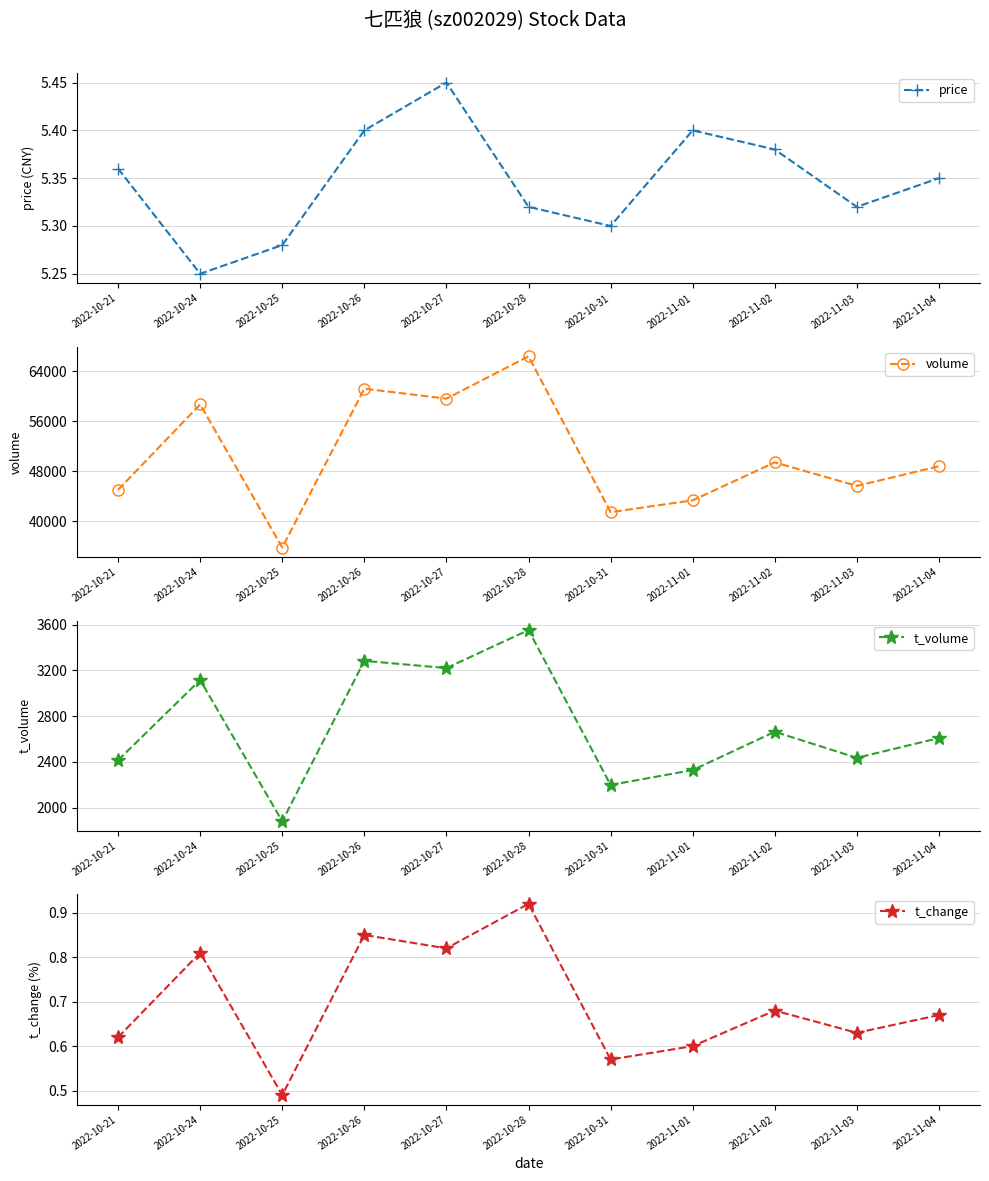

What is the approximate value of price at 2022-11-01?

5.4